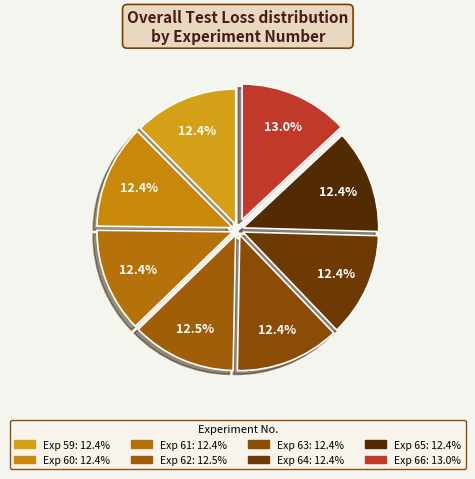

How many slices are in this pie chart?

8